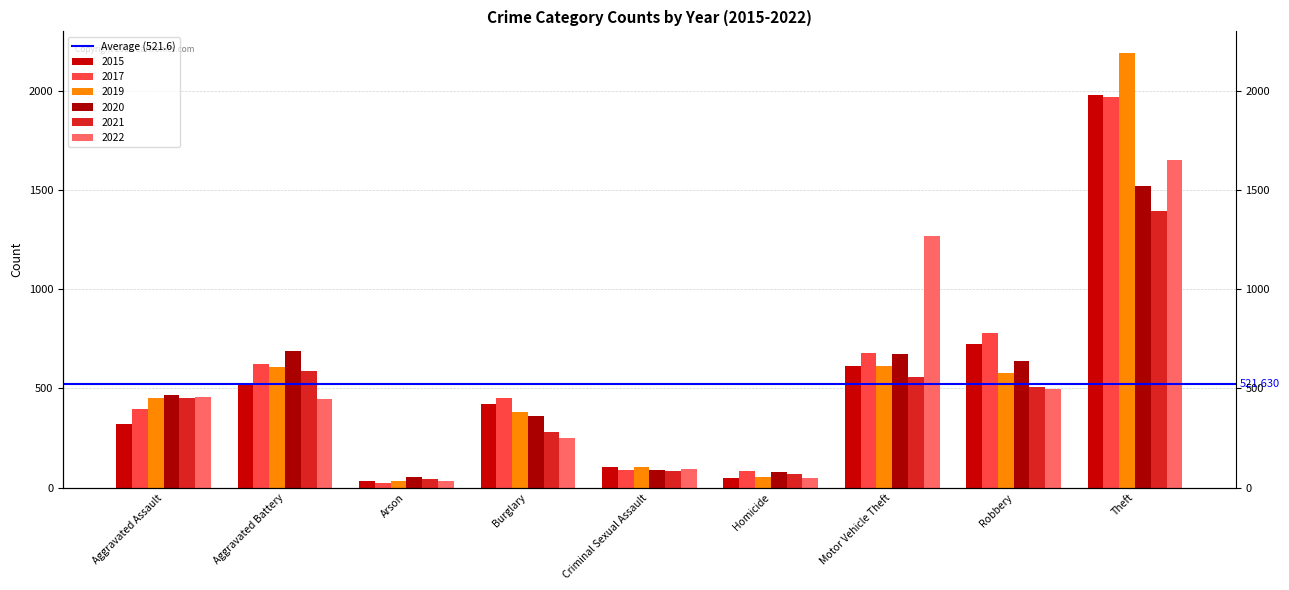

The value of 2017 at Aggravated Assault is 396. True or false?

True